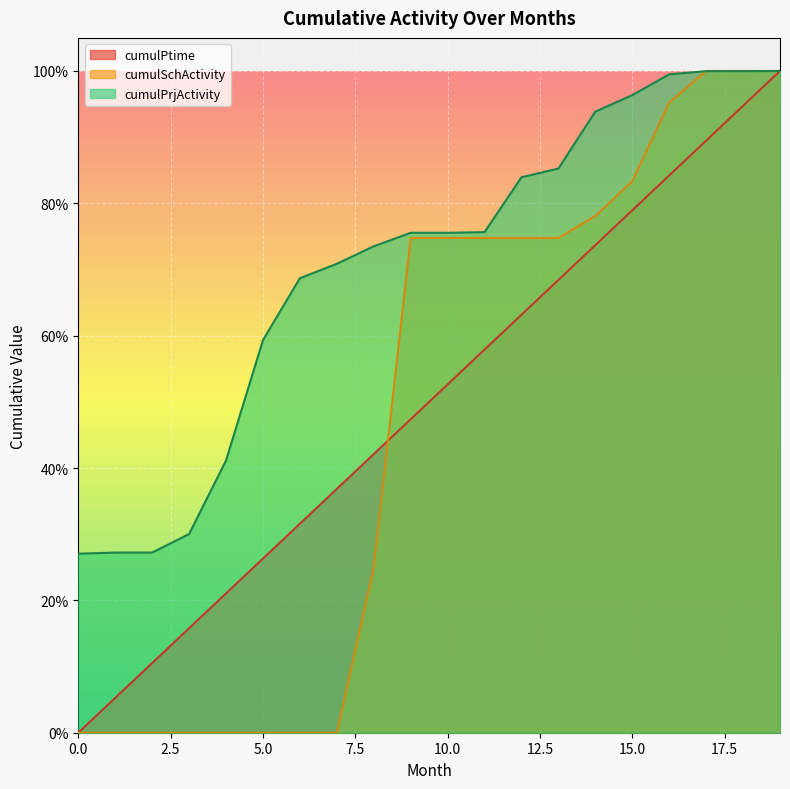

What is the value of the cumulPrjActivity point at the 19th from the left?

1.0